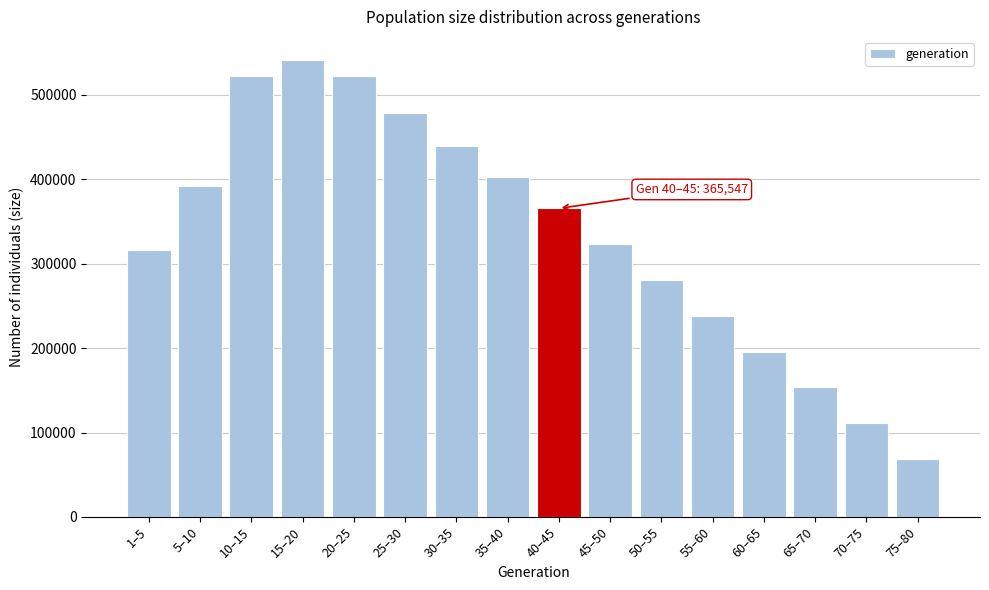

What is the difference between the values at 10–15 and 15–20?

19023